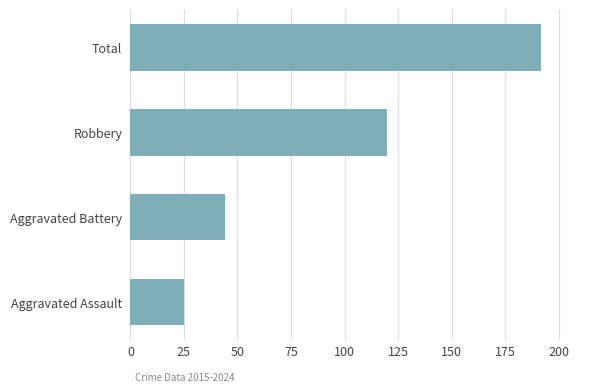

Which has a higher value, Total or Aggravated Assault?

Total